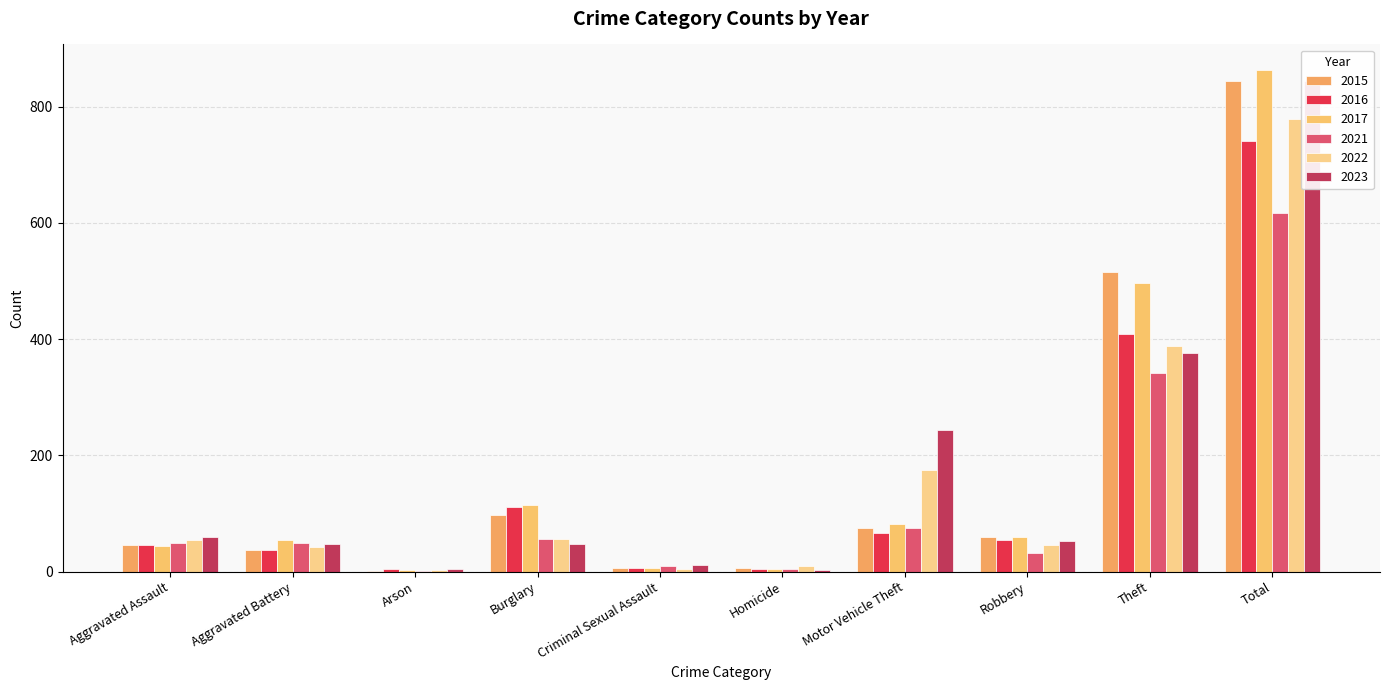

What position from the left is Aggravated Assault?

1